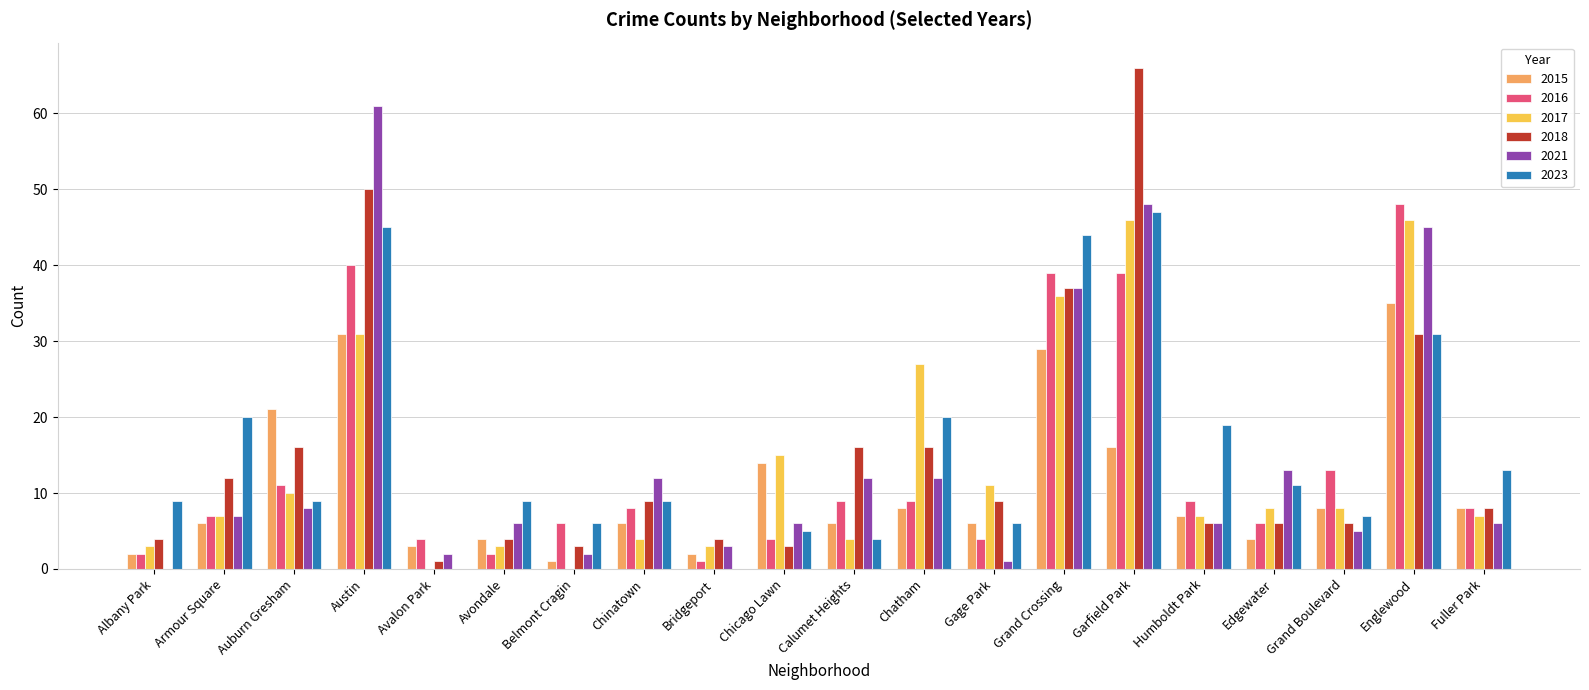

What is the highest value of the 2017 series?

46